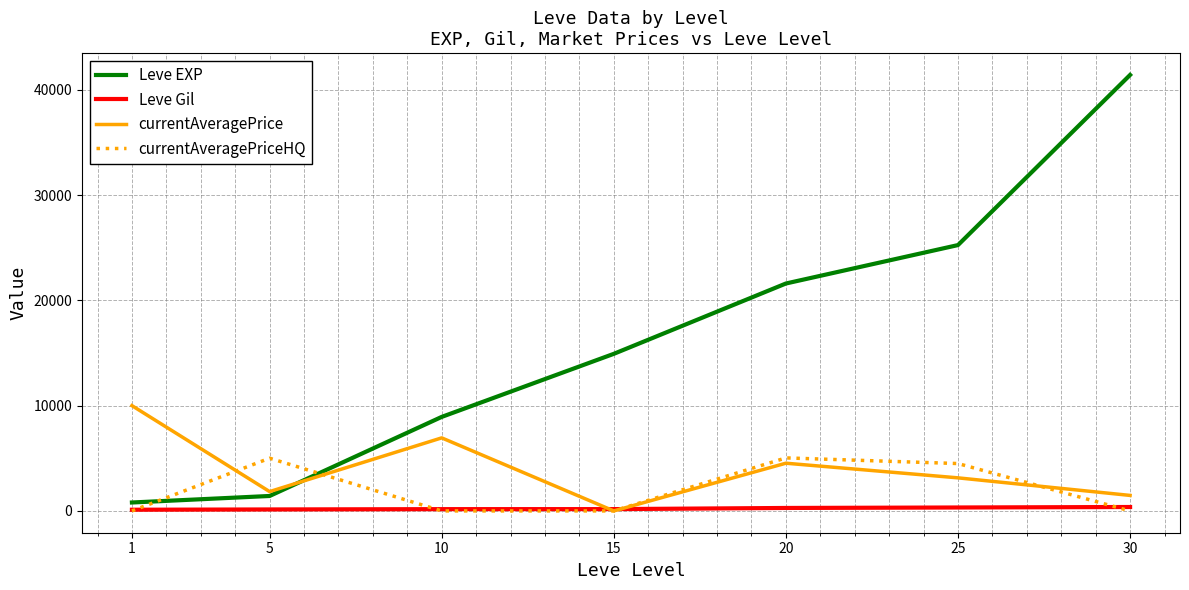

What is the sum of all currentAveragePriceHQ values?

14543.4